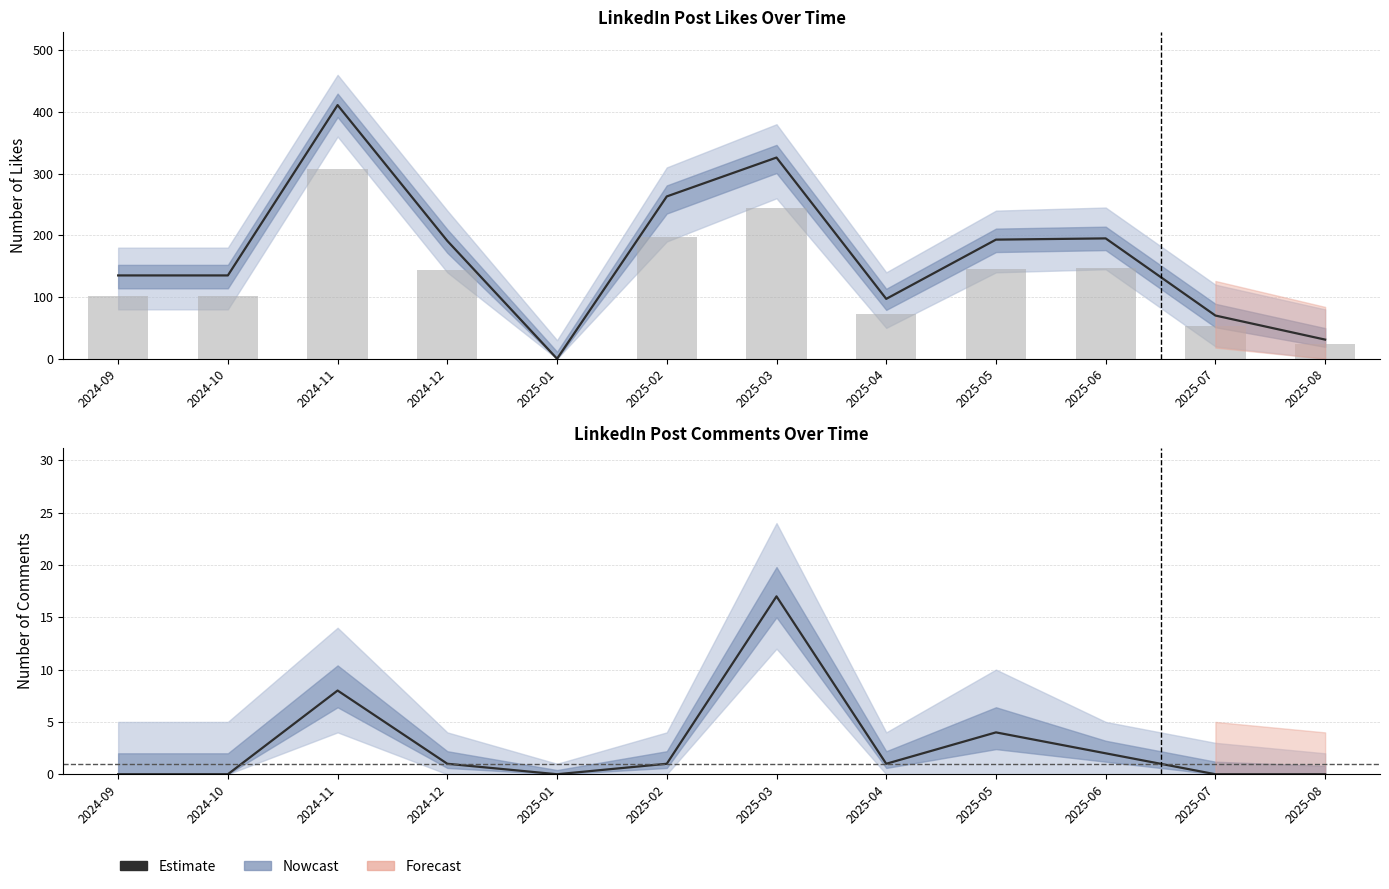

Does the chart contain stacked bars?

No